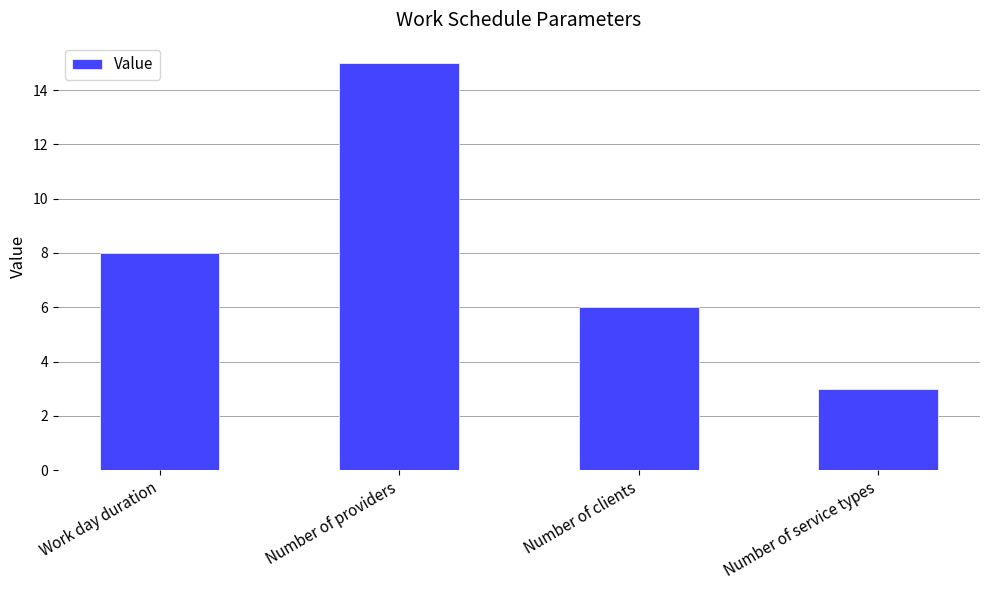

Reading left to right, list all the values displayed in this chart.

Work day duration=8	Number of providers=15	Number of clients=6	Number of service types=3